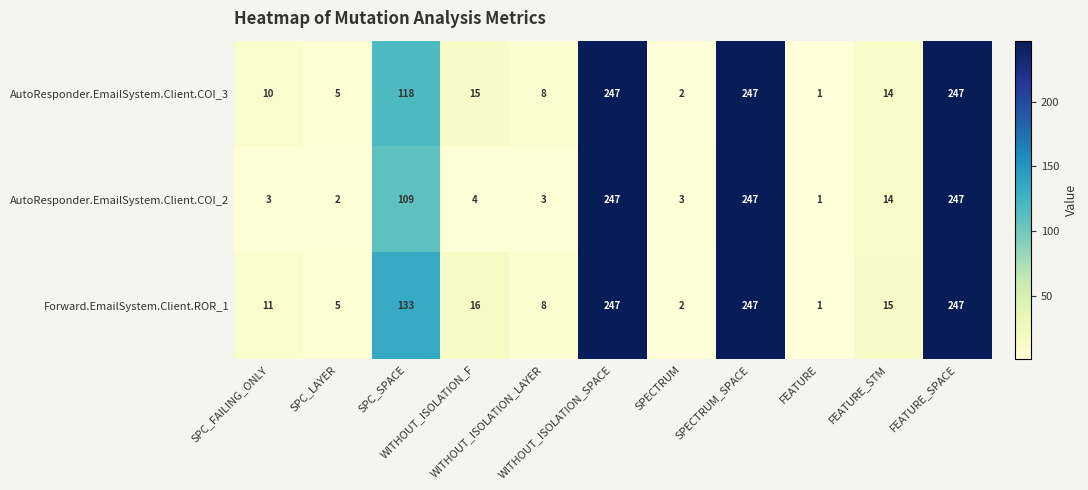

What is the sum of all AutoResponder.EmailSystem.Client.COI_2 values?

880